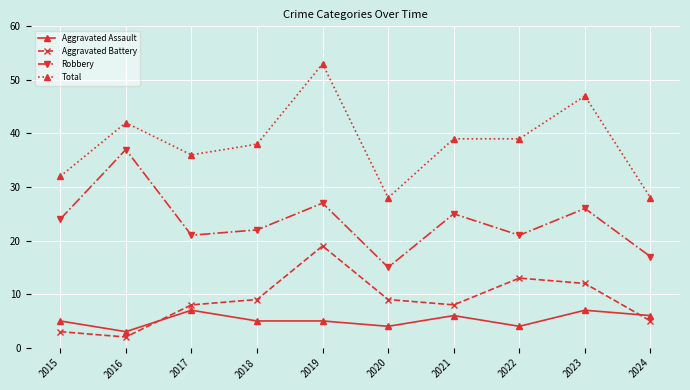

What is the sum of the Total values at 2023 and 2021?

86